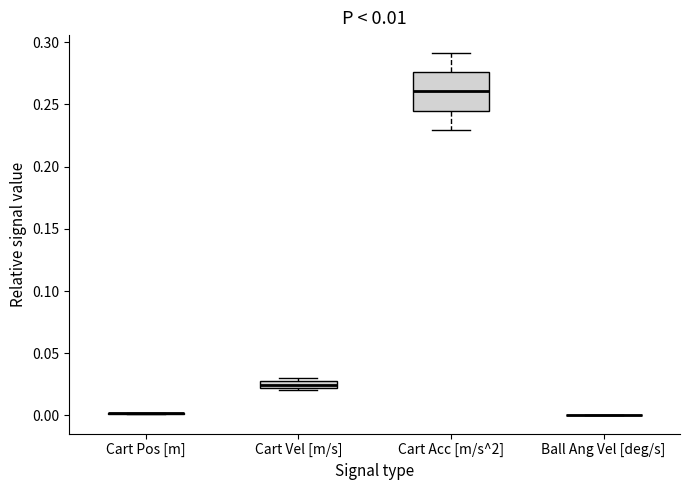

Which box is the tallest, from its lower edge to its upper edge?

Cart Acc [m/s^2]